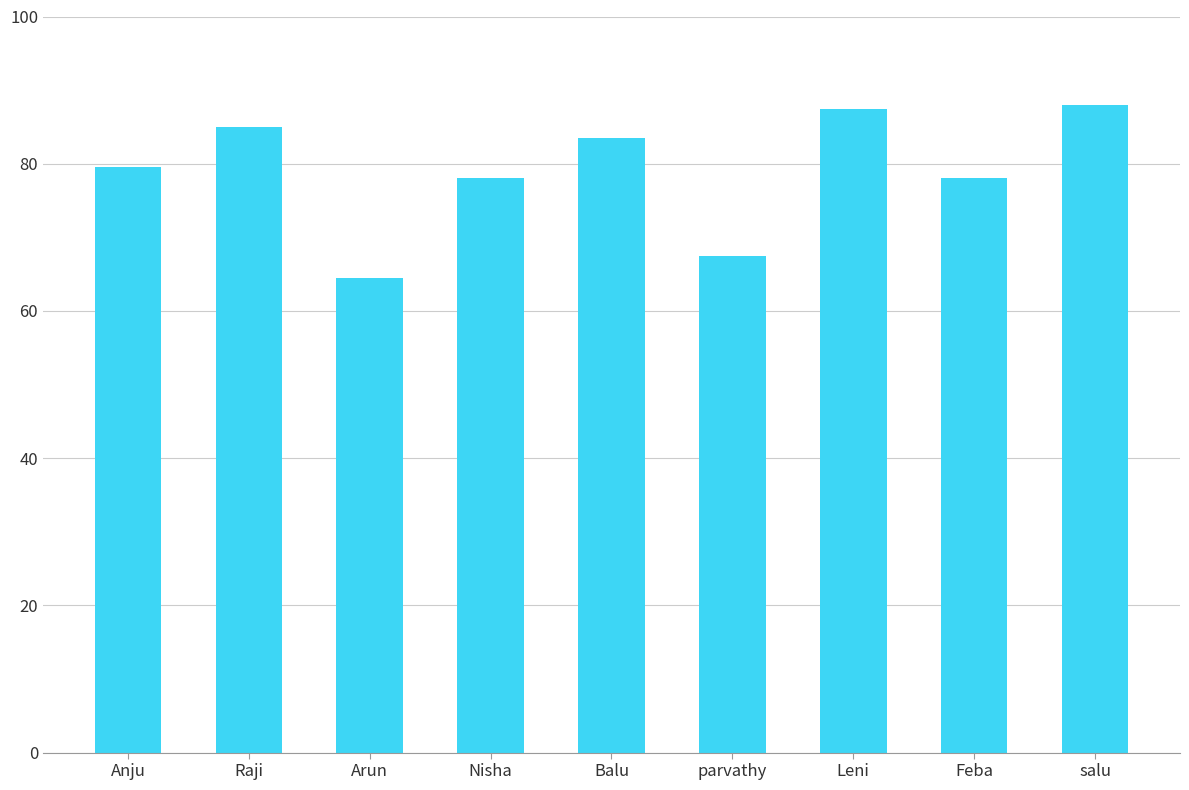

At which label does the data first exceed 79?

Anju